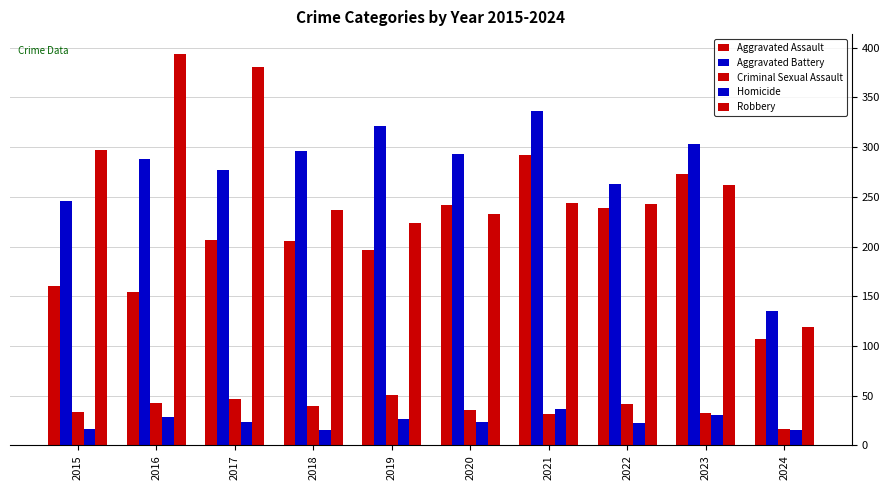

Which series has the widest spread of values?

Robbery